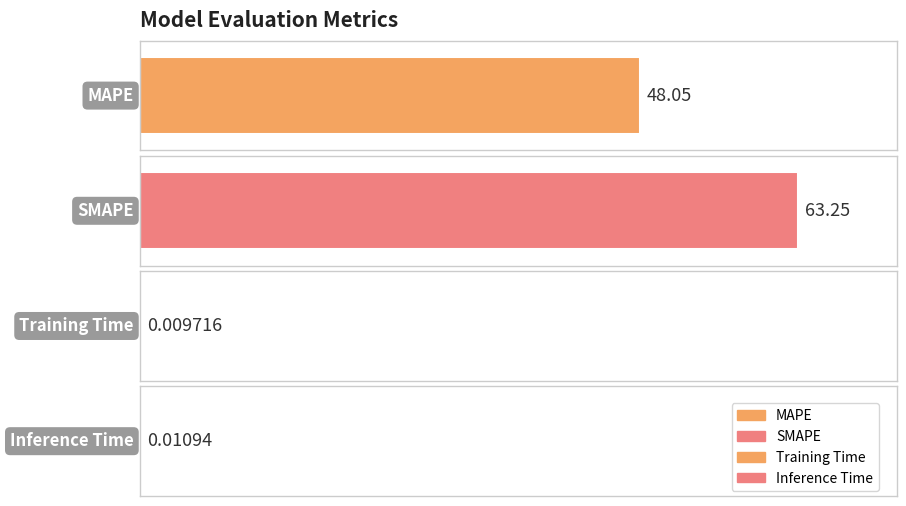

What is the change in value from MAPE to Inference Time?

-48.0